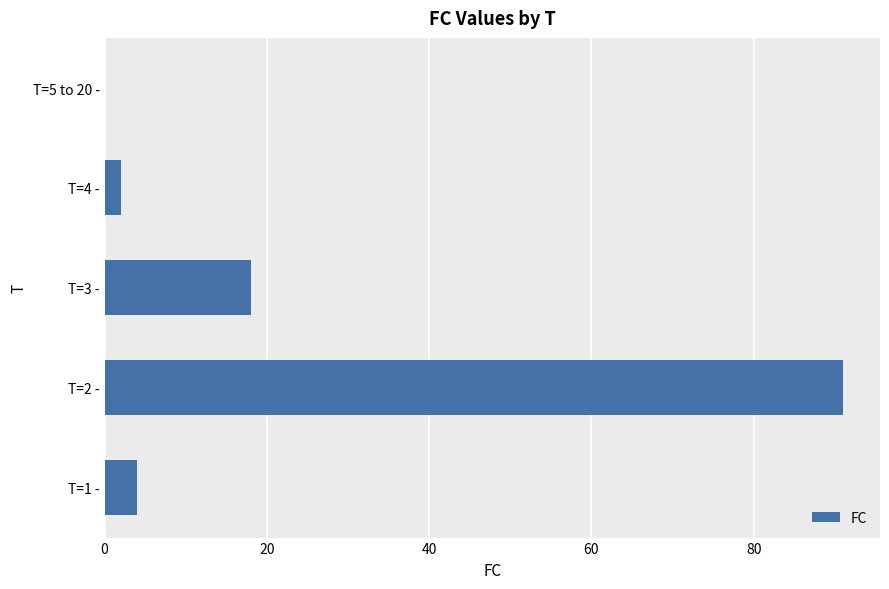

What is the ratio of the value at T=3 - to the value at T=1 -?

4.5